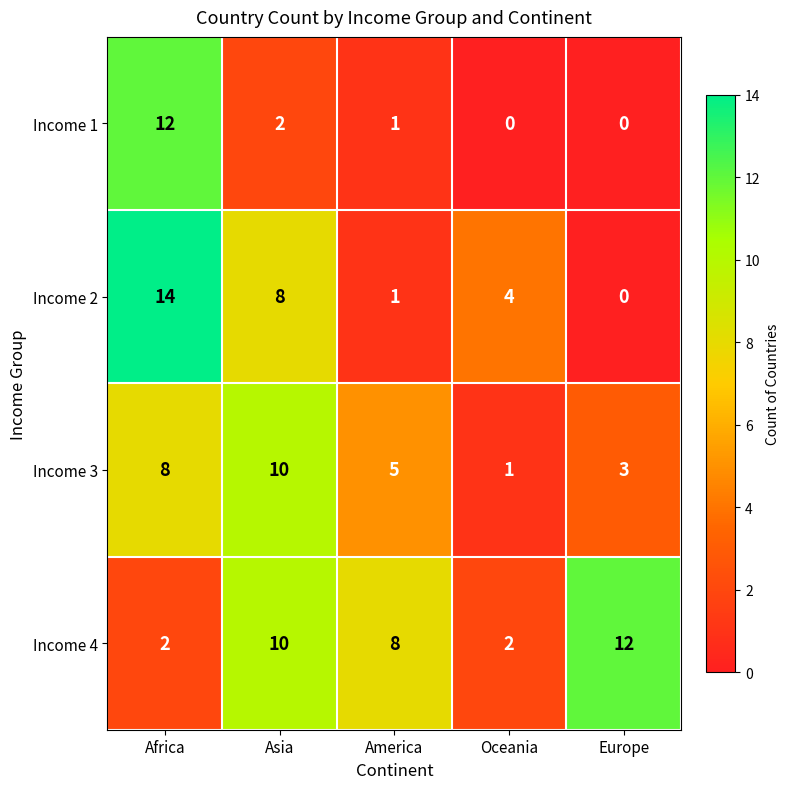

How many data points in Income 3 are less than 5?

2